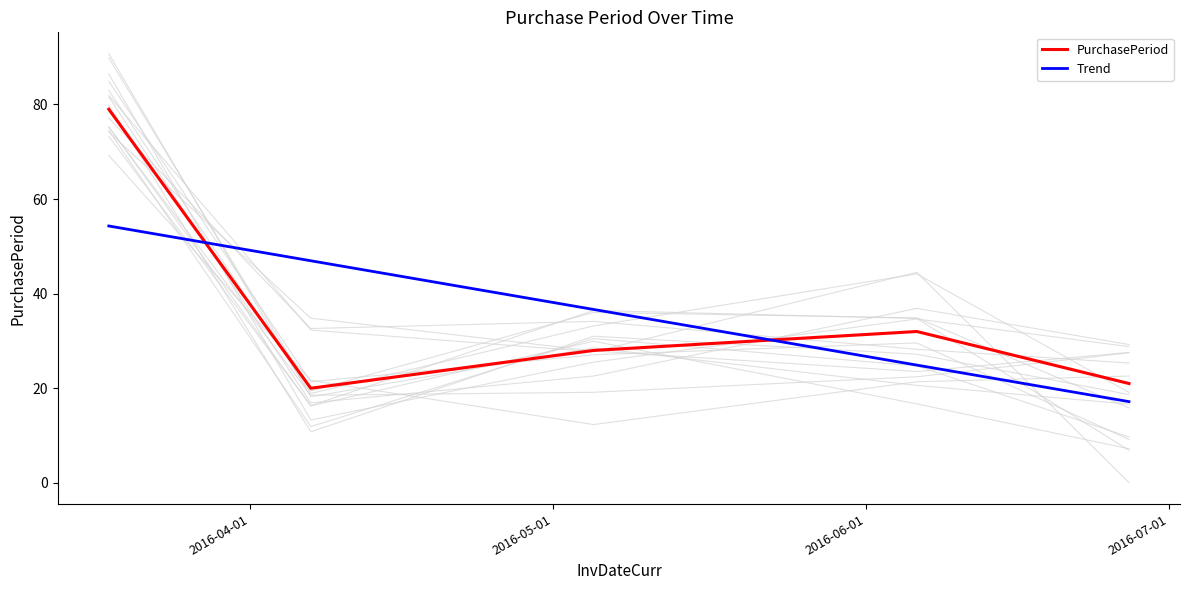

After their last crossing, which series has the higher values: PurchasePeriod or Trend?

PurchasePeriod